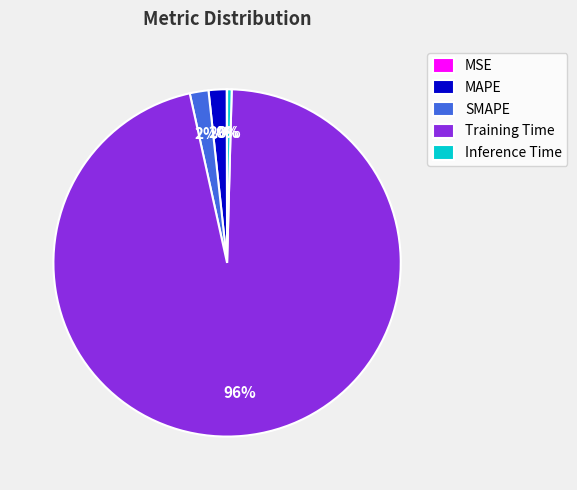

Combined, do SMAPE and Inference Time account for over 50%?

No